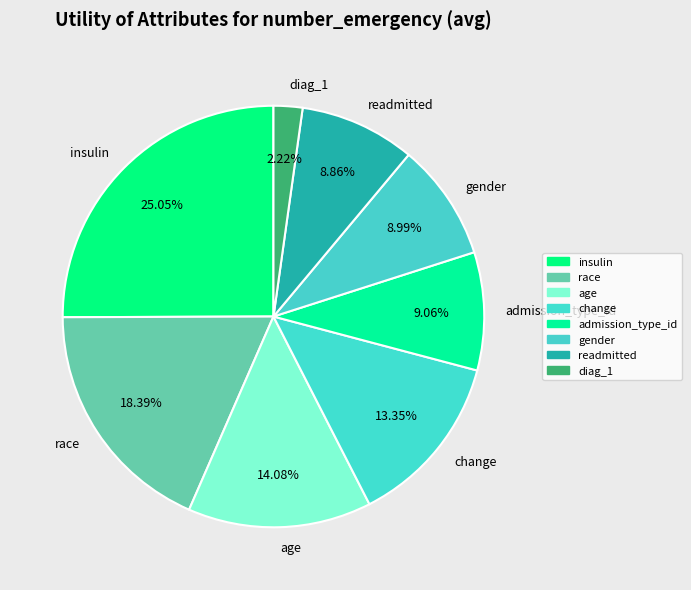

To the nearest percent, what percentage of the pie is age?

14%